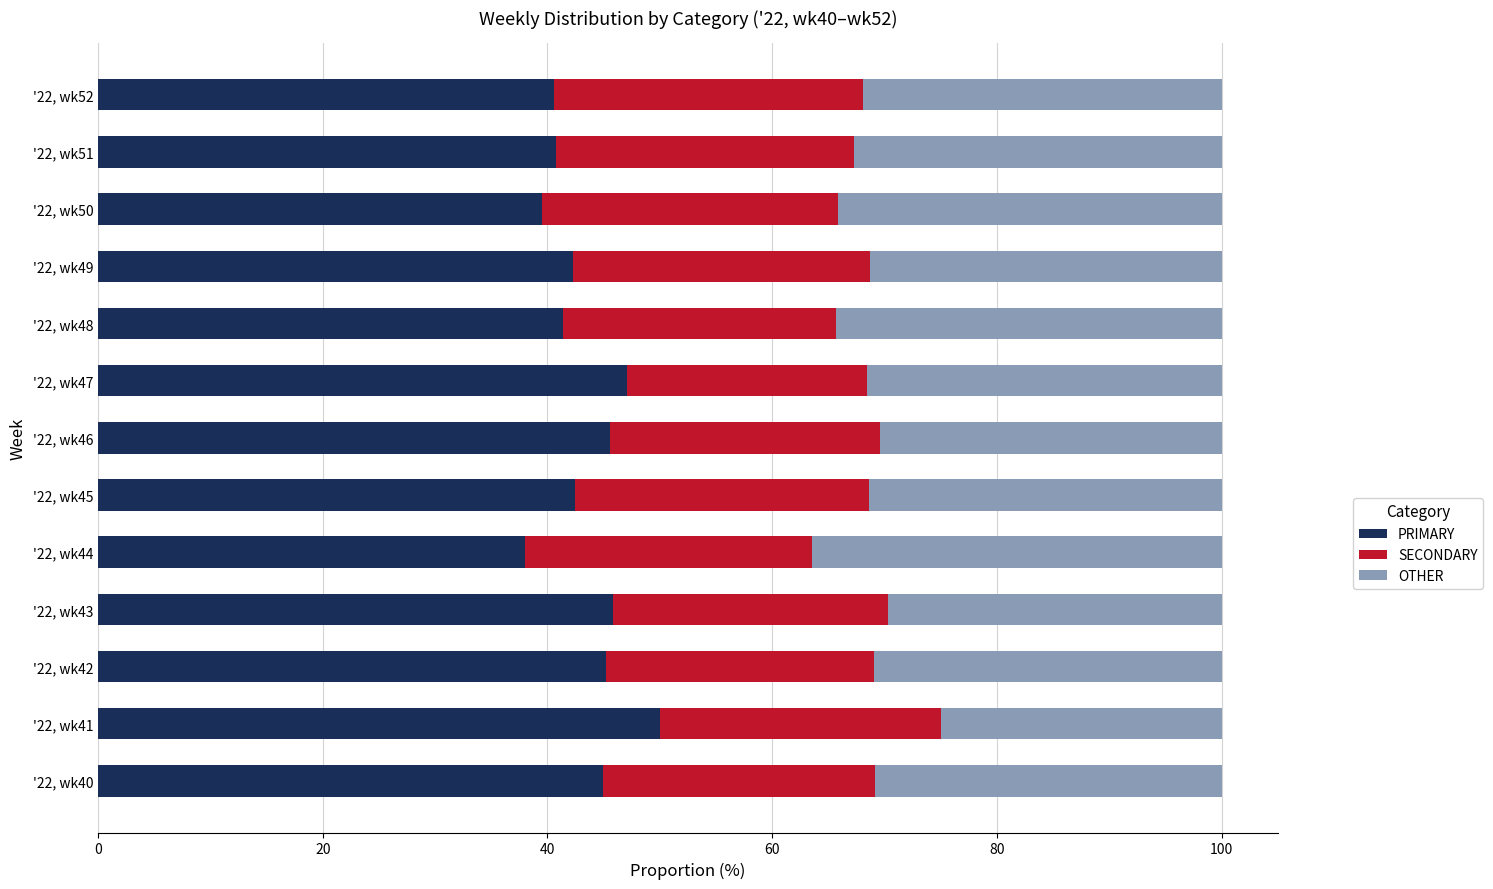

What is the maximum value for PRIMARY?

50.0